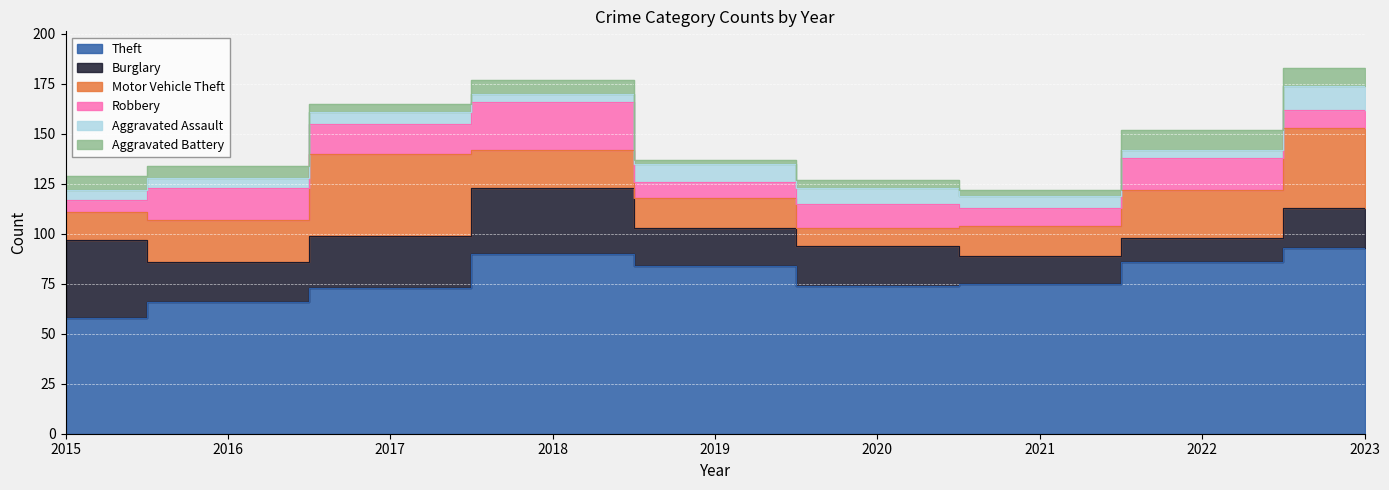

What is the maximum value for Robbery?

24